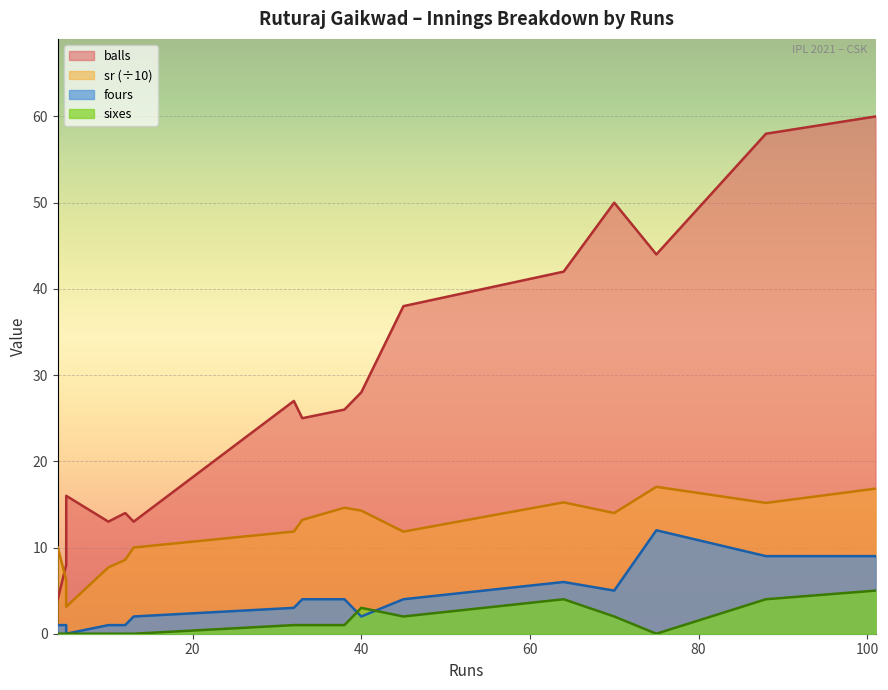

True or false: fours and sr intersect in this chart.

False